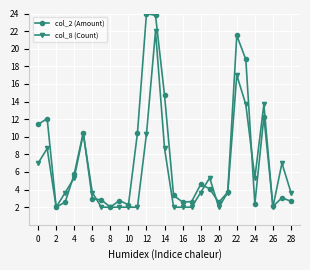

Rank the series by their maximum value, from lowest to highest.

col_8 (Count), col_2 (Amount)